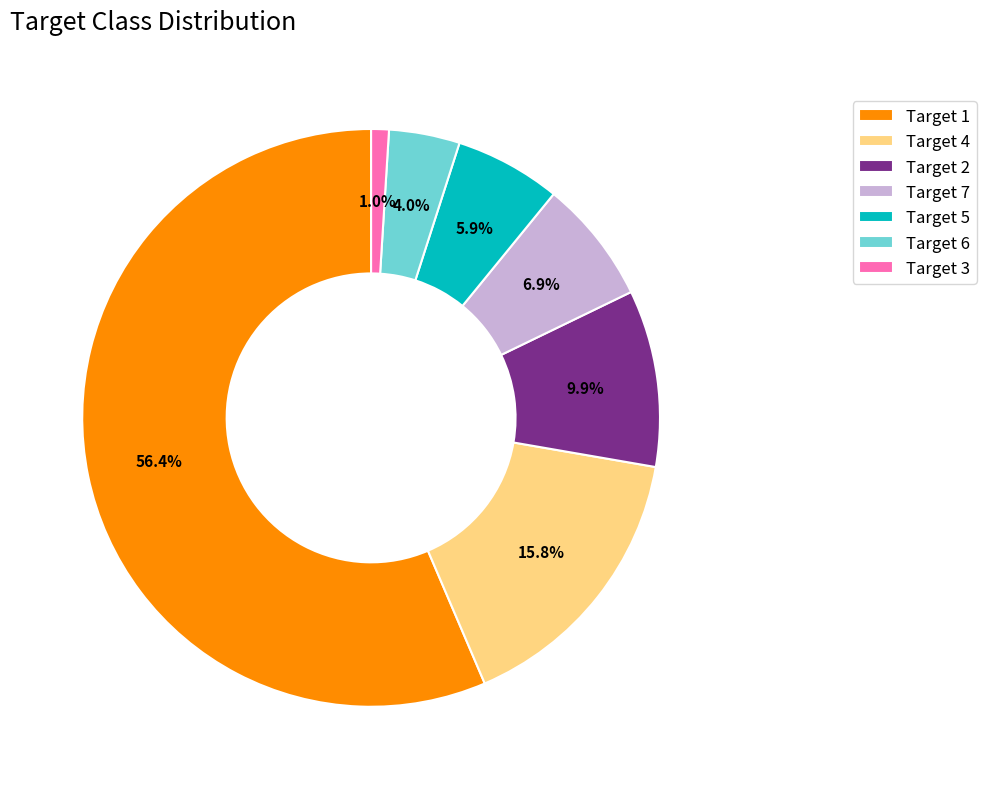

What is the majority slice?

Target 1